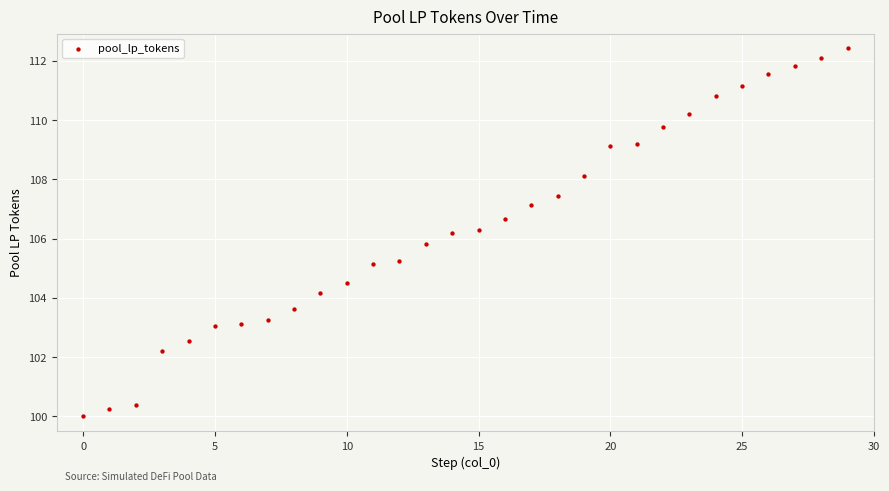

What is the range of Y values (max minus min)?

12.4